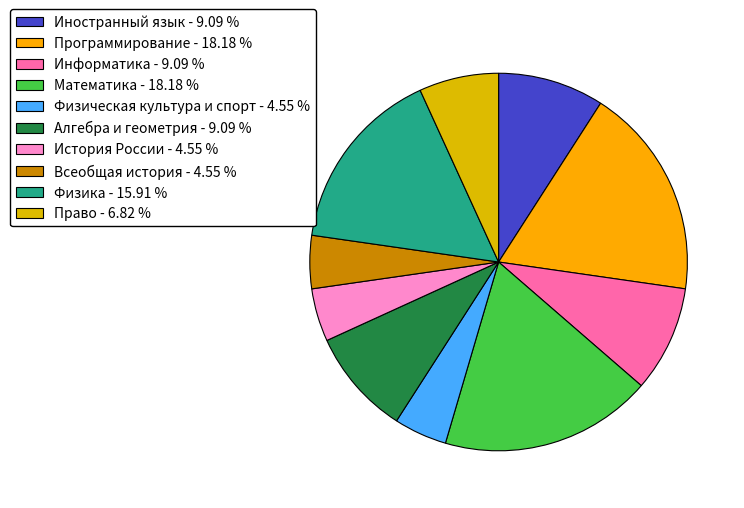

How many segments does this pie chart have?

10